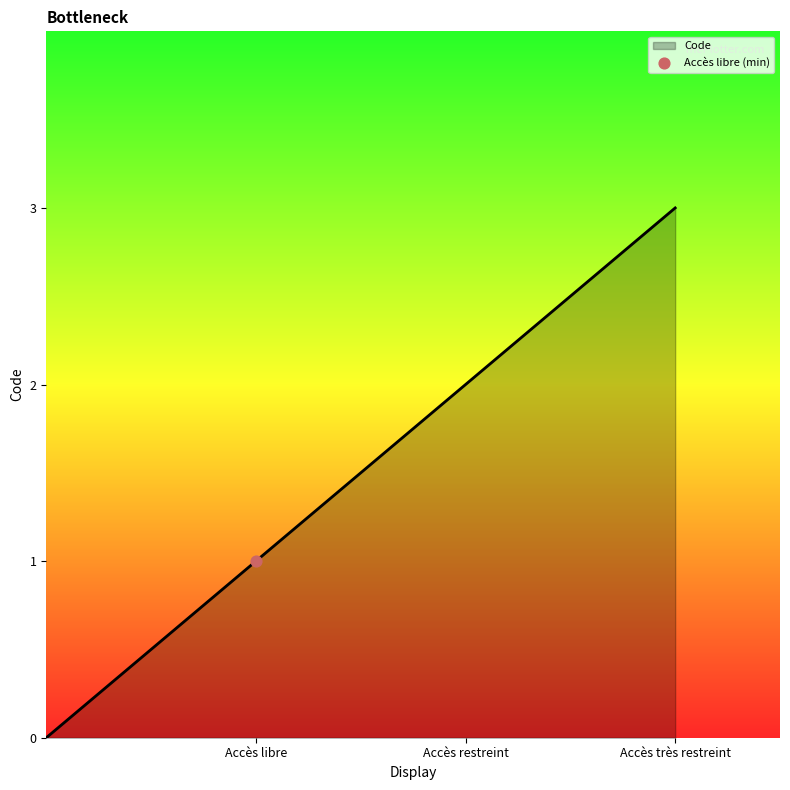

Approximately how many times larger is the value at Accès restreint compared to Accès très restreint?

0.7